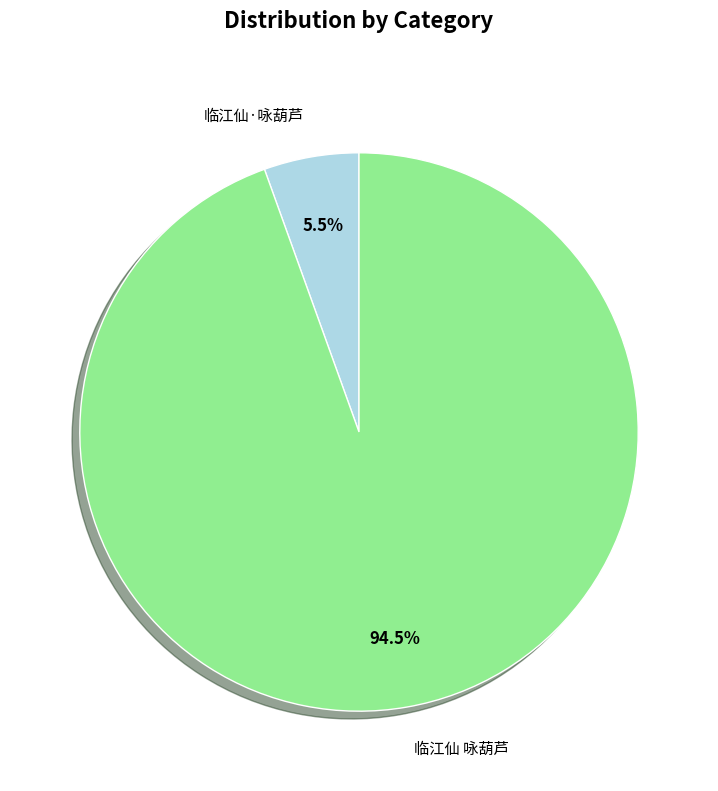

How many segments does this pie chart have?

2